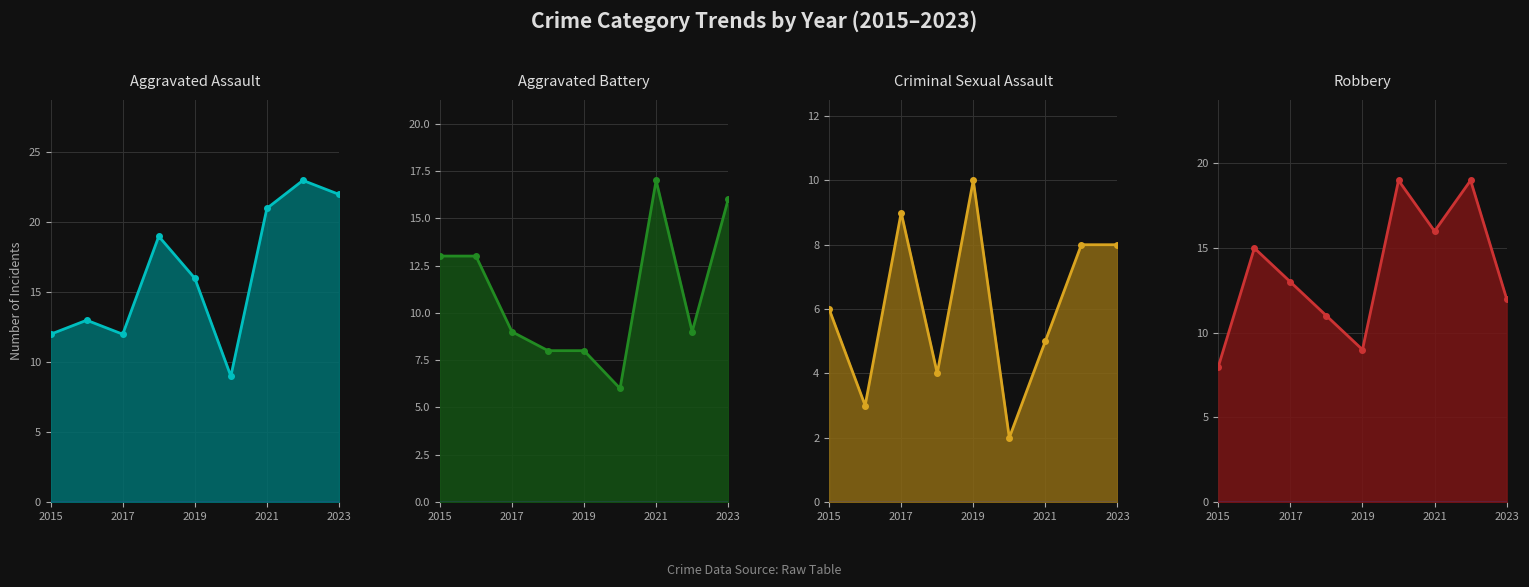

List the series in order of their overall mean, highest first.

Aggravated Assault, Robbery, Aggravated Battery, Criminal Sexual Assault